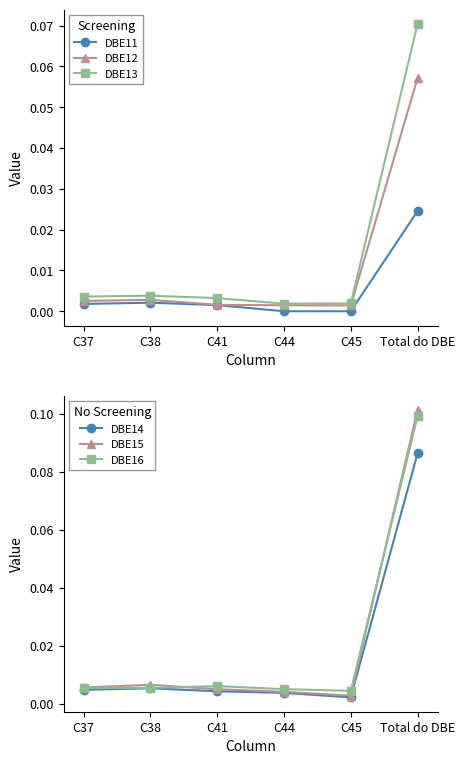

True or false: DBE14 has a value of 0.0 at C44.

True